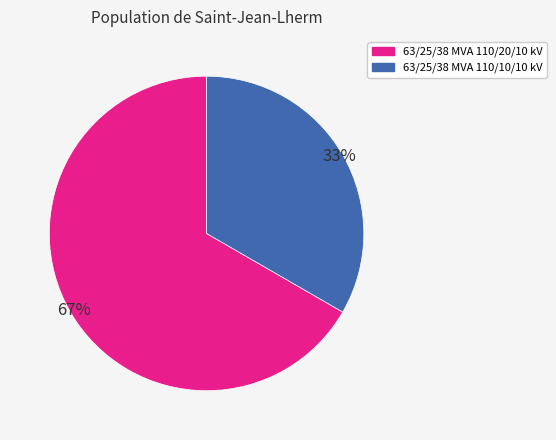

Rank the categories by value from highest to lowest.

63/25/38 MVA 110/20/10 kV, 63/25/38 MVA 110/10/10 kV